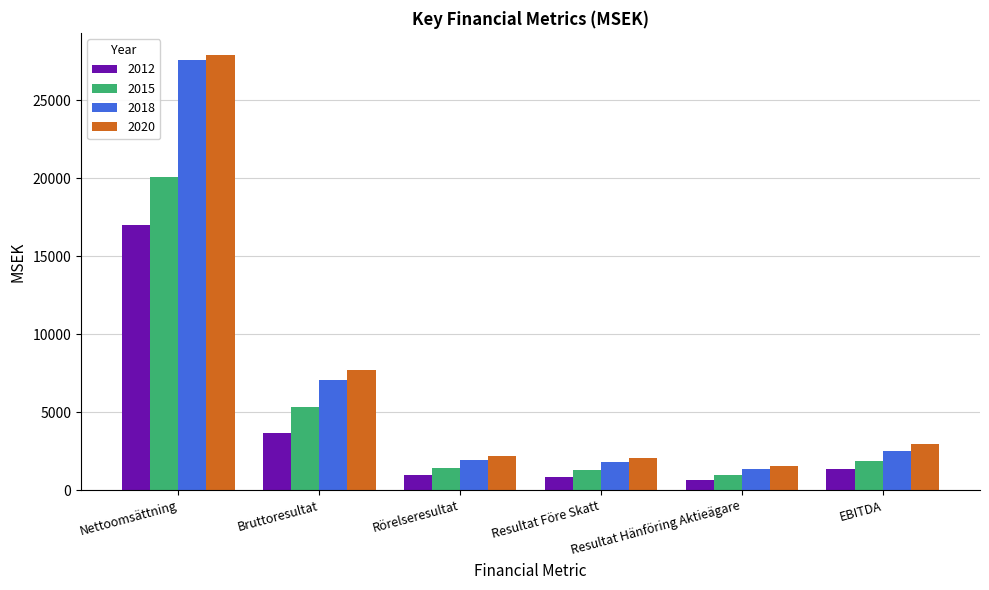

At how many categories does at least one series exceed 26954?

1